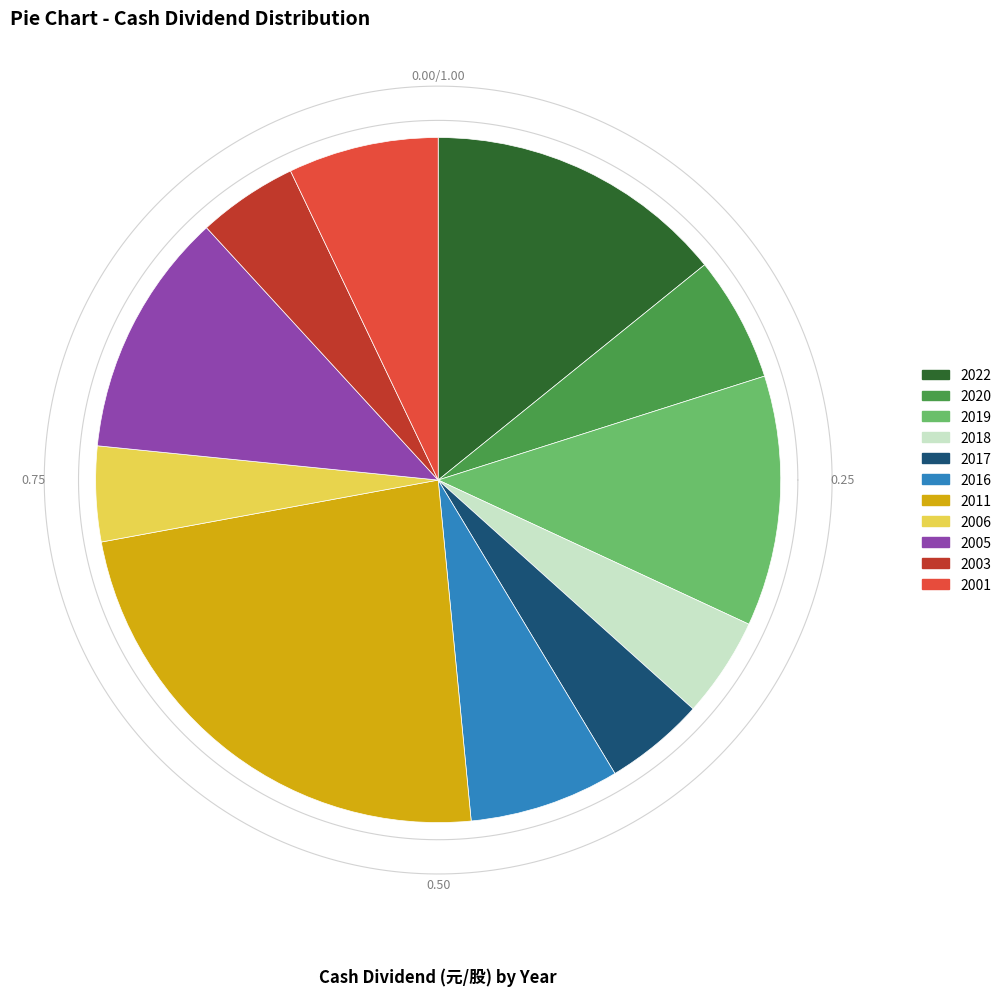

What is the change in value from 2019 to 2003?

-0.3